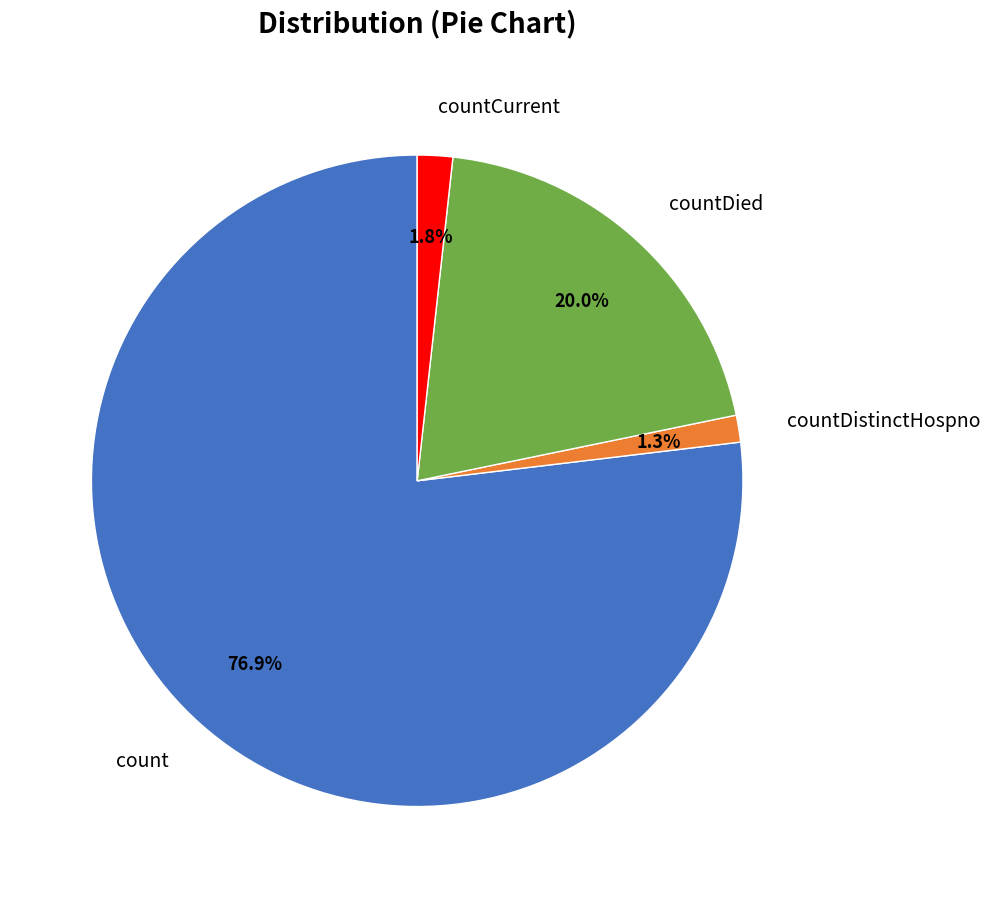

To the nearest percent, what is the average slice percentage?

25%